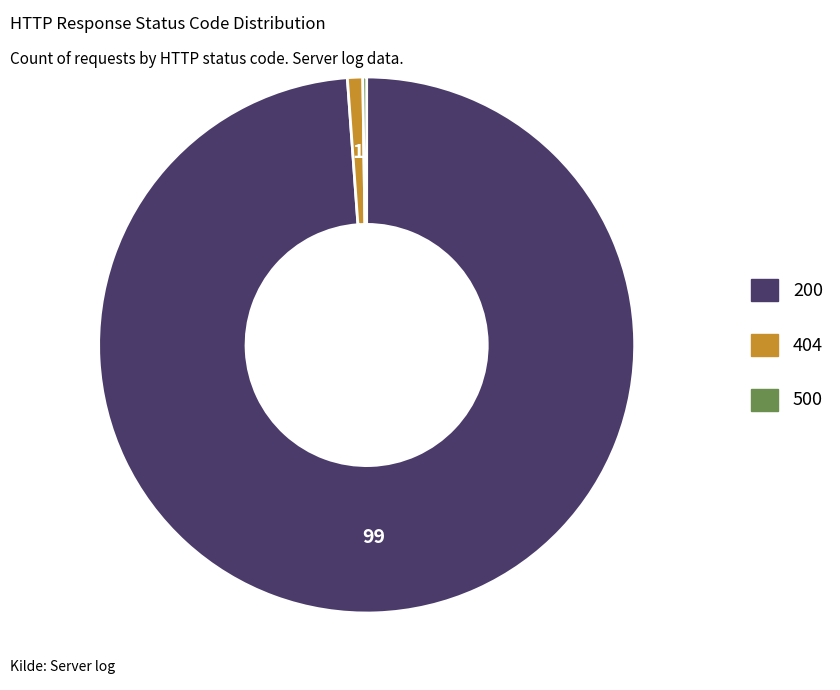

The 404 slice represents 7% of the pie. True or false?

False